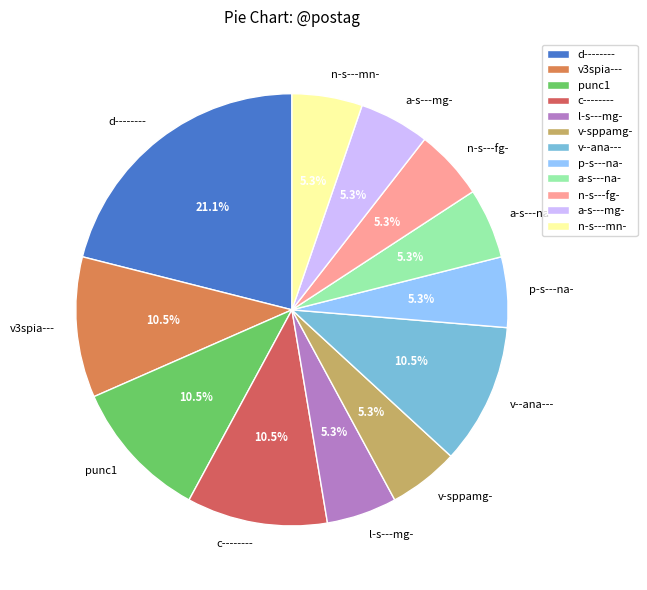

To the nearest percent, what is the combined percentage of c-------- and p-s---na-?

16%